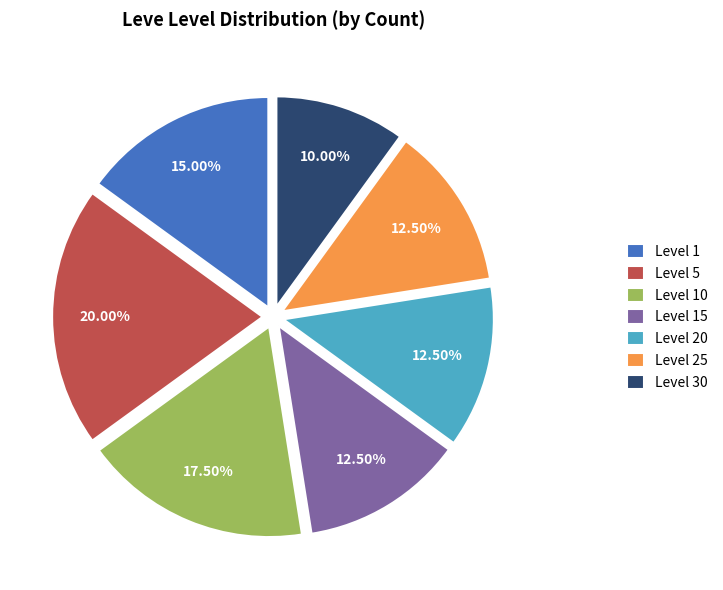

Between Level 30 and Level 1, which is larger?

Level 1